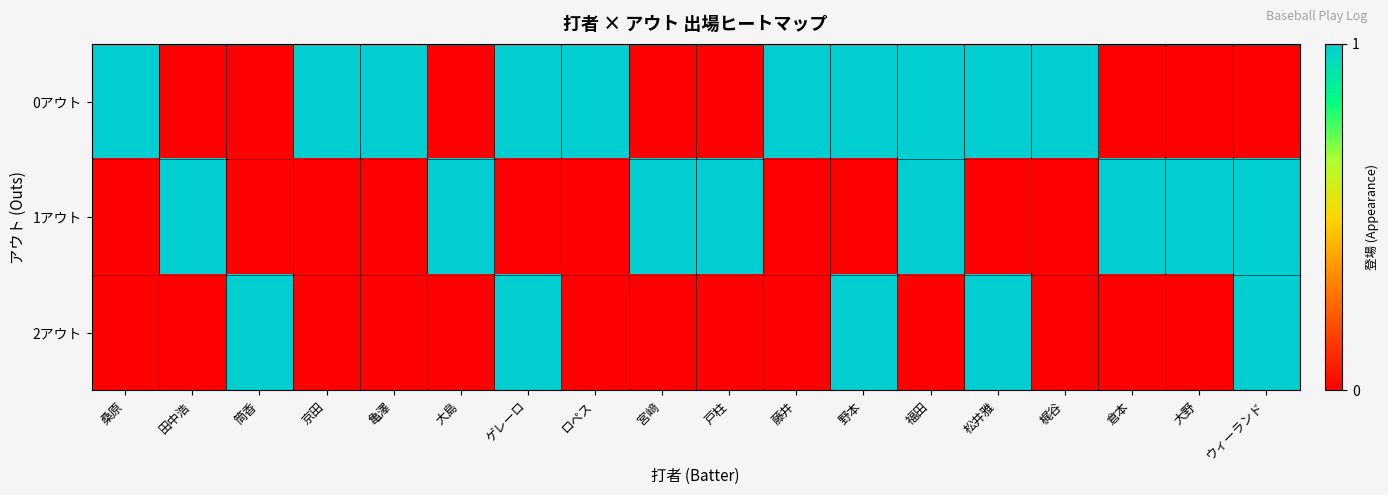

Reading left to right, transcribe all the data shown in this chart.

0アウト: 桑原=1	田中浩=0	筒香=0	京田=1	亀澤=1	大島=0	ゲレーロ=1	ロペス=1	宮﨑=0	戸柱=0	藤井=1	野本=1	福田=1	松井雅=1	梶谷=1	倉本=0	大野=0	ウィーランド=0
1アウト: 桑原=0	田中浩=1	筒香=0	京田=0	亀澤=0	大島=1	ゲレーロ=0	ロペス=0	宮﨑=1	戸柱=1	藤井=0	野本=0	福田=1	松井雅=0	梶谷=0	倉本=1	大野=1	ウィーランド=1
2アウト: 桑原=0	田中浩=0	筒香=1	京田=0	亀澤=0	大島=0	ゲレーロ=1	ロペス=0	宮﨑=0	戸柱=0	藤井=0	野本=1	福田=0	松井雅=1	梶谷=0	倉本=0	大野=0	ウィーランド=1